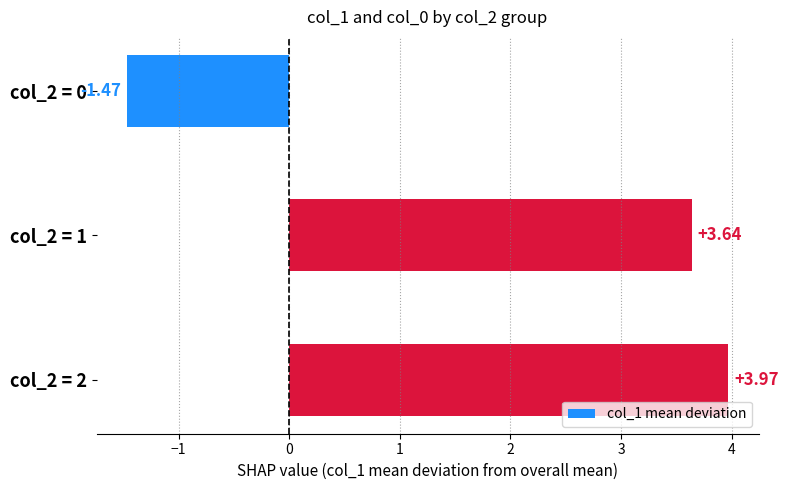

What is the change in value from col_2 = 0 to col_2 = 2?

+5.4